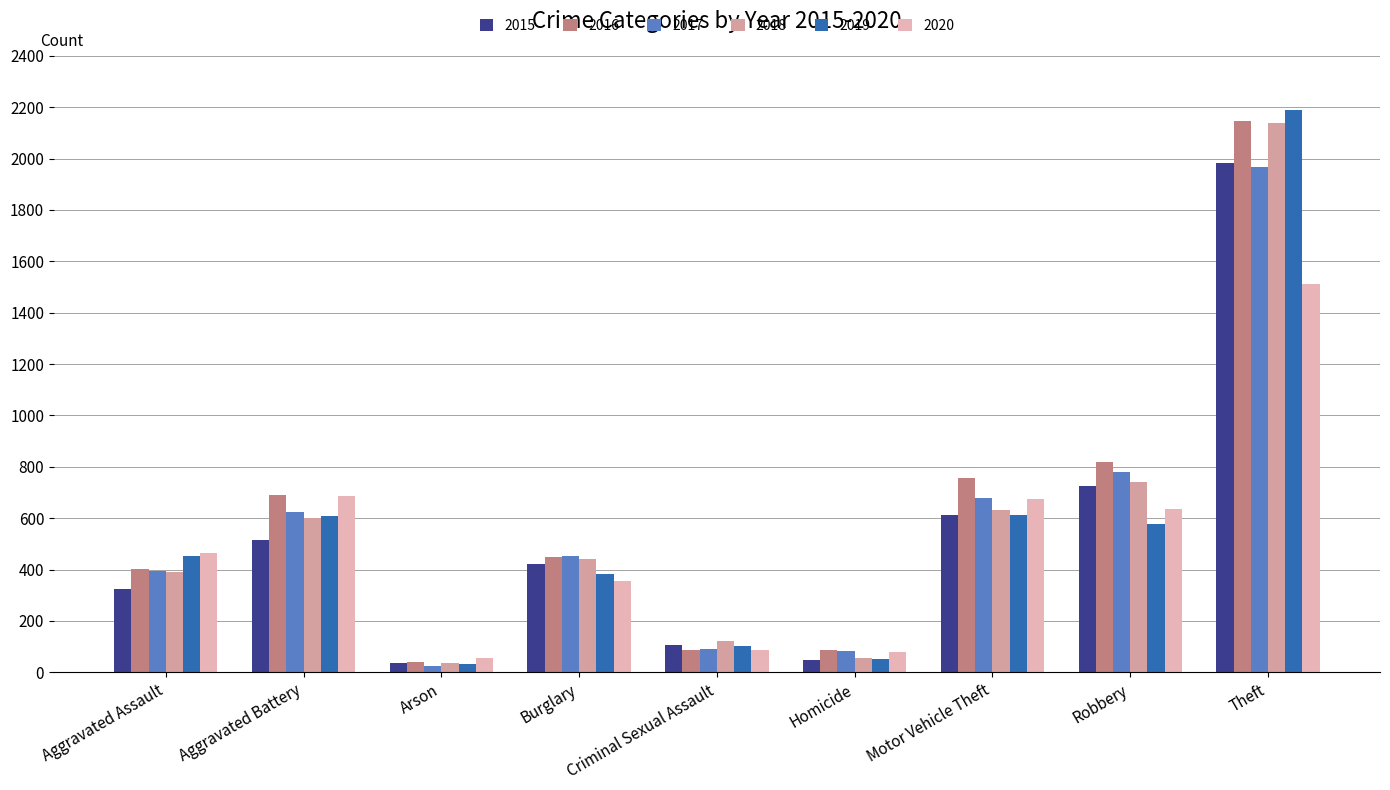

True or false: 2020 has a value of 466 at Aggravated Assault.

True